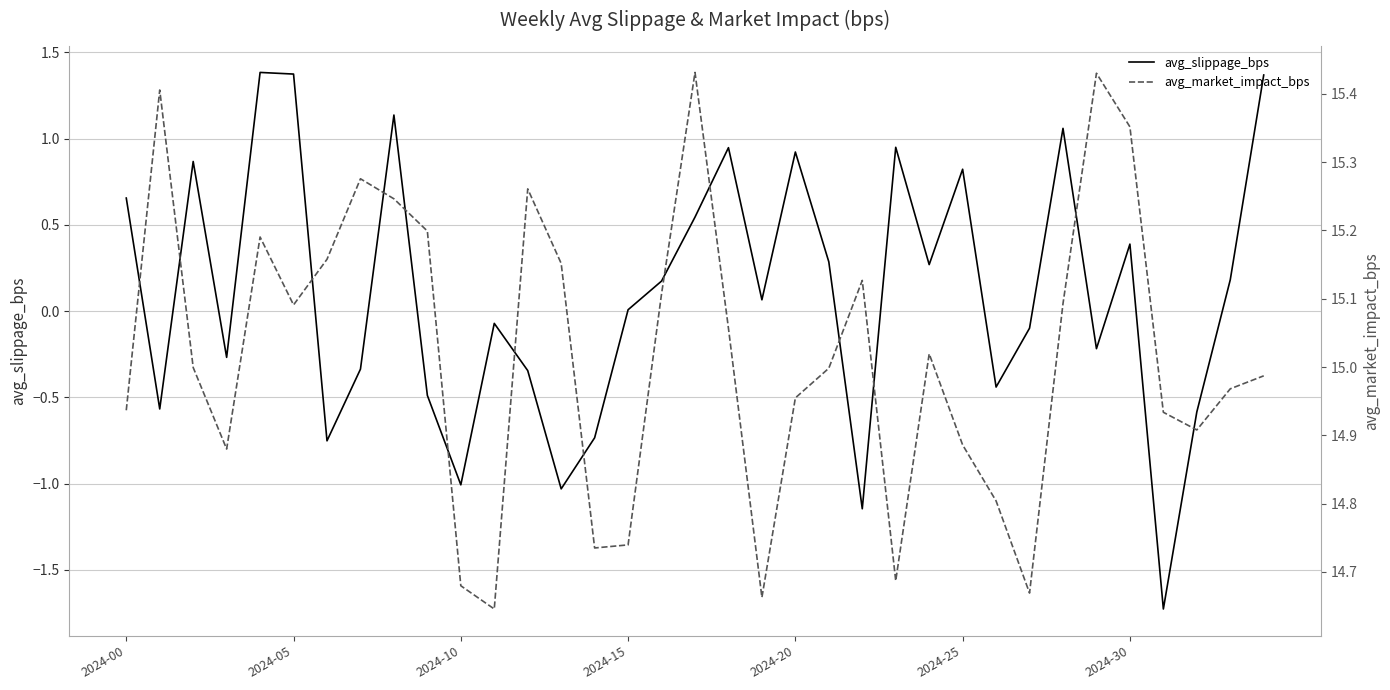

In avg_market_impact_bps, how many points are higher than both neighbors (excluding endpoints)?

8